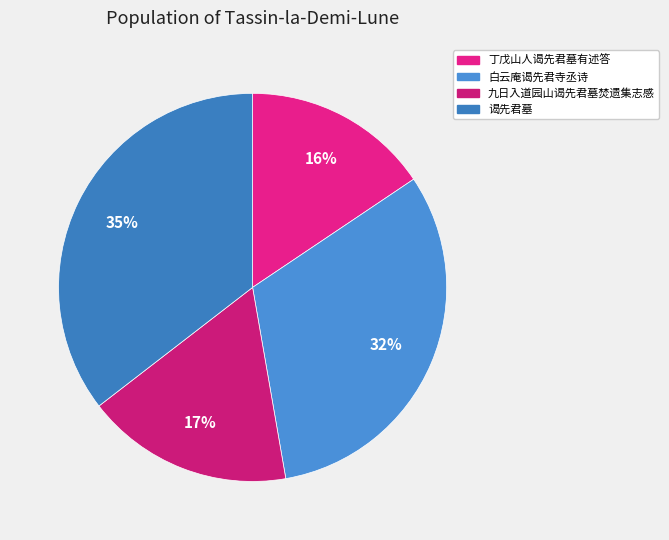

Combined, what portion of the pie is 九日入道园山谒先君墓焚遗集志感 and 白云庵谒先君寺丞诗?

49.0%